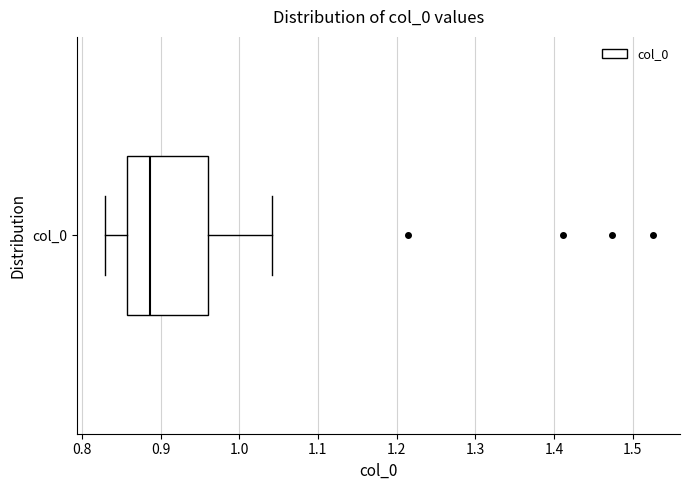

Read this box plot against the x-axis: the position of the median line, the range covered by the box, and the ends of both whiskers. The values are not printed on the chart, so give them approximately, as read against the axis.

median 0.89, box 0.86 to 0.96, whiskers 0.83 to 1.04